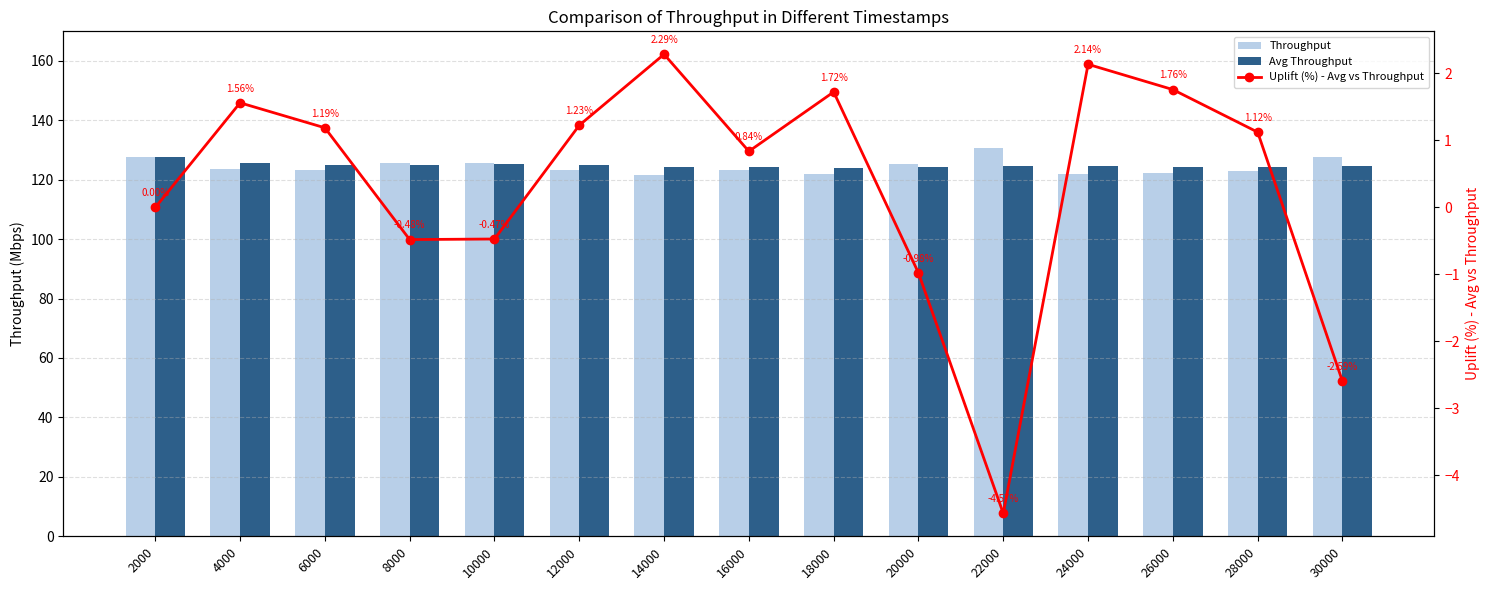

What value does the Throughput series have at 20000?

125.3